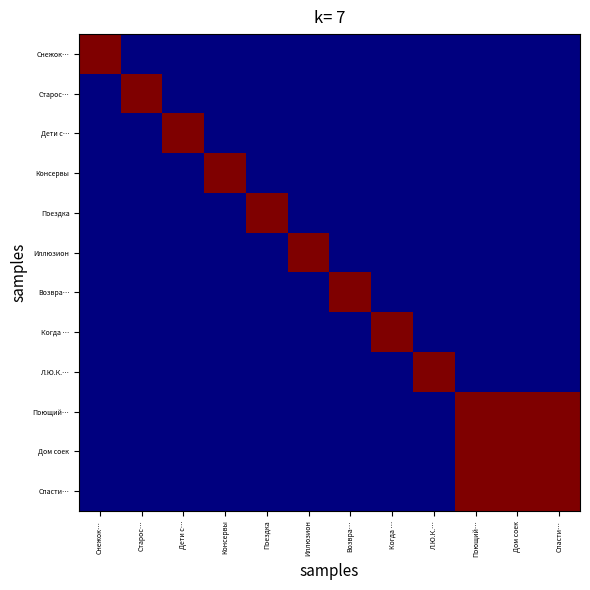

What is the total value across all series at Возвра…?

1